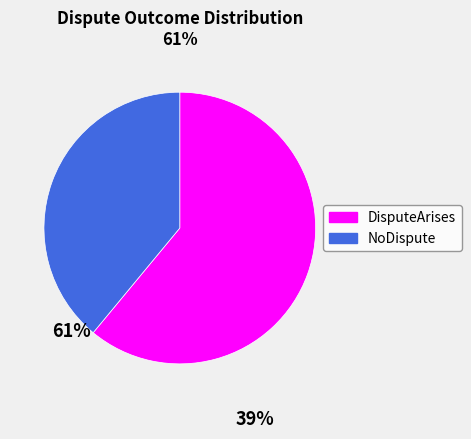

Is there a majority slice in this chart?

Yes